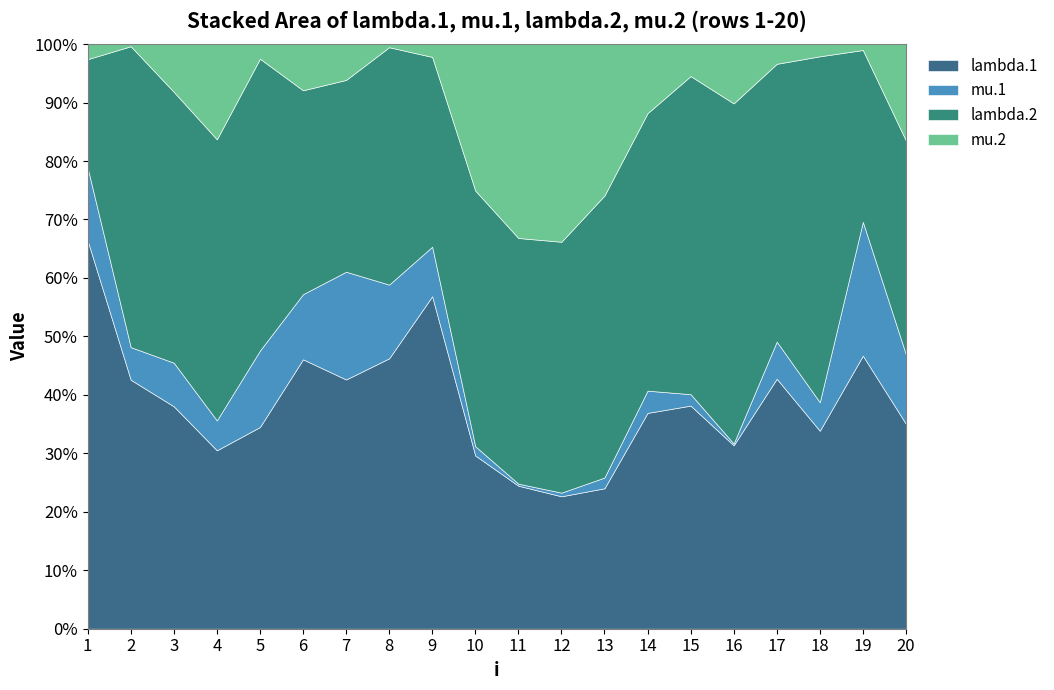

Which category has the highest value across all series?

12